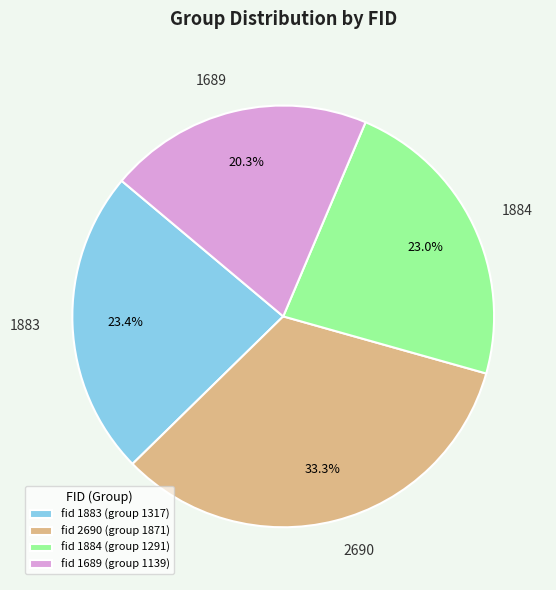

Is it true that 2690 is 26% of the pie?

False